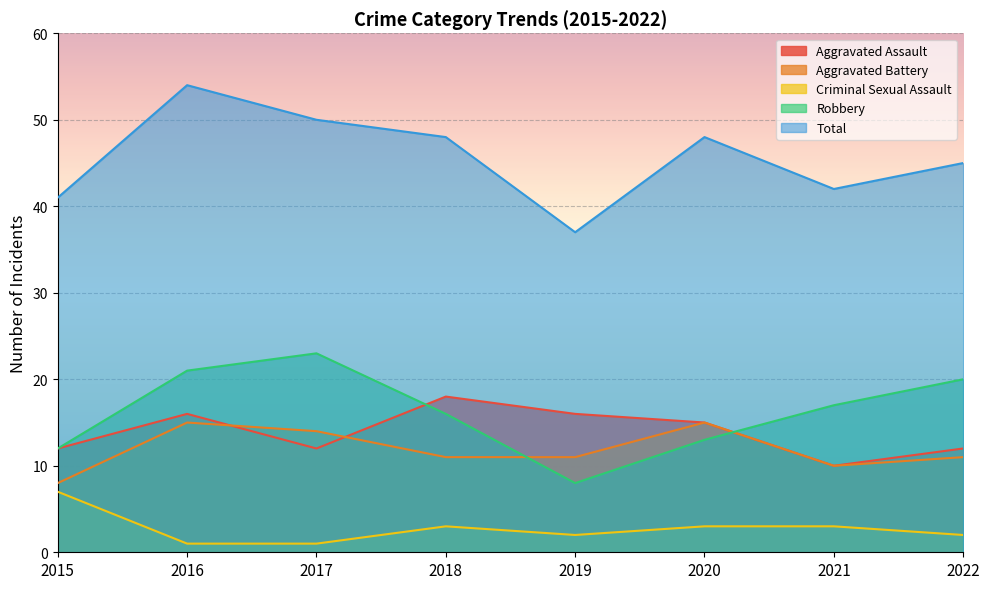

Which series ends up on top after the final intersection of Aggravated Battery and Aggravated Assault?

Aggravated Assault